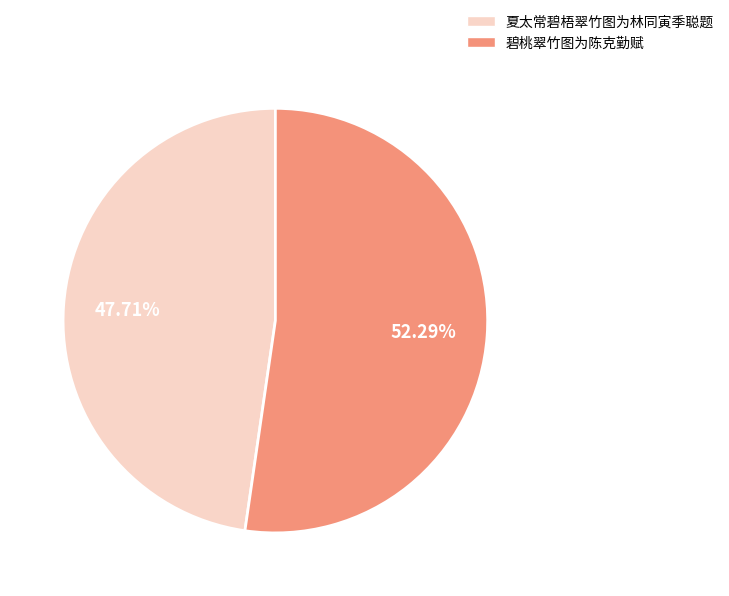

Count the number of slices in the pie.

2